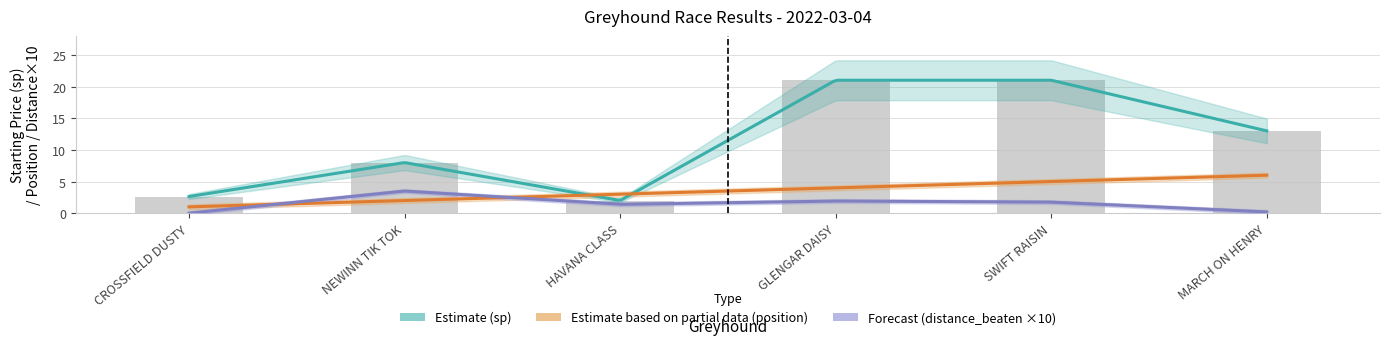

What are all the series names shown in the legend?

position, sp, distance_beaten